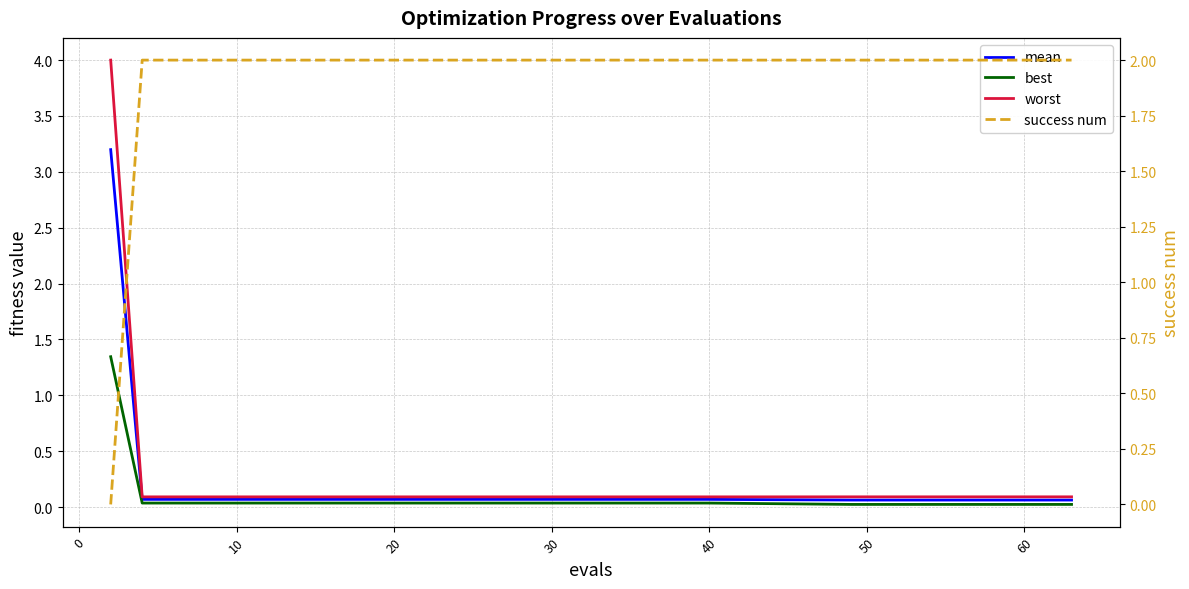

How many times do success num and best cross each other?

1